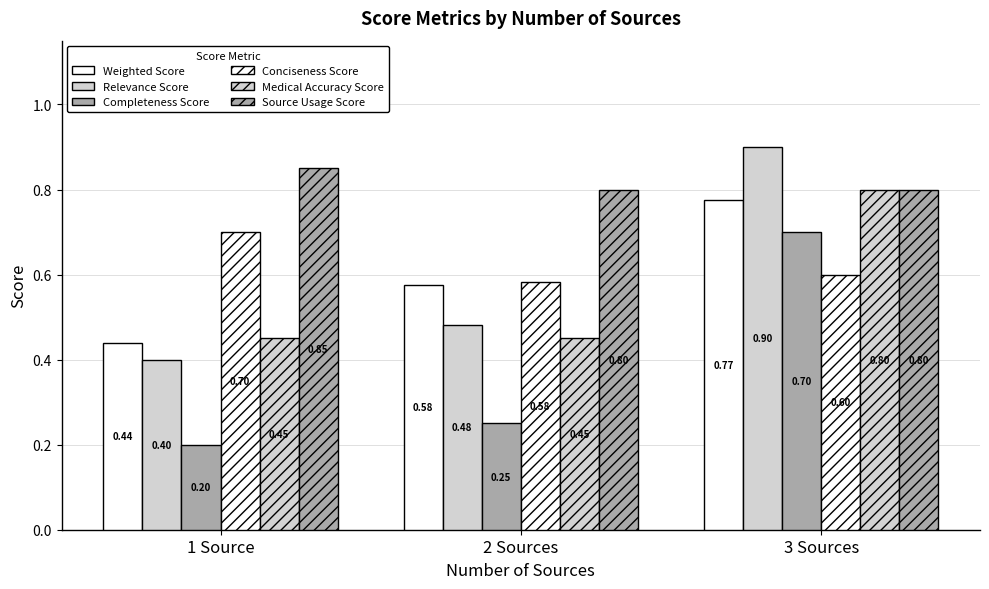

Rank the series at 3 Sources from lowest to highest value.

Conciseness Score, Completeness Score, Weighted Score, Medical Accuracy Score, Source Usage Score, Relevance Score